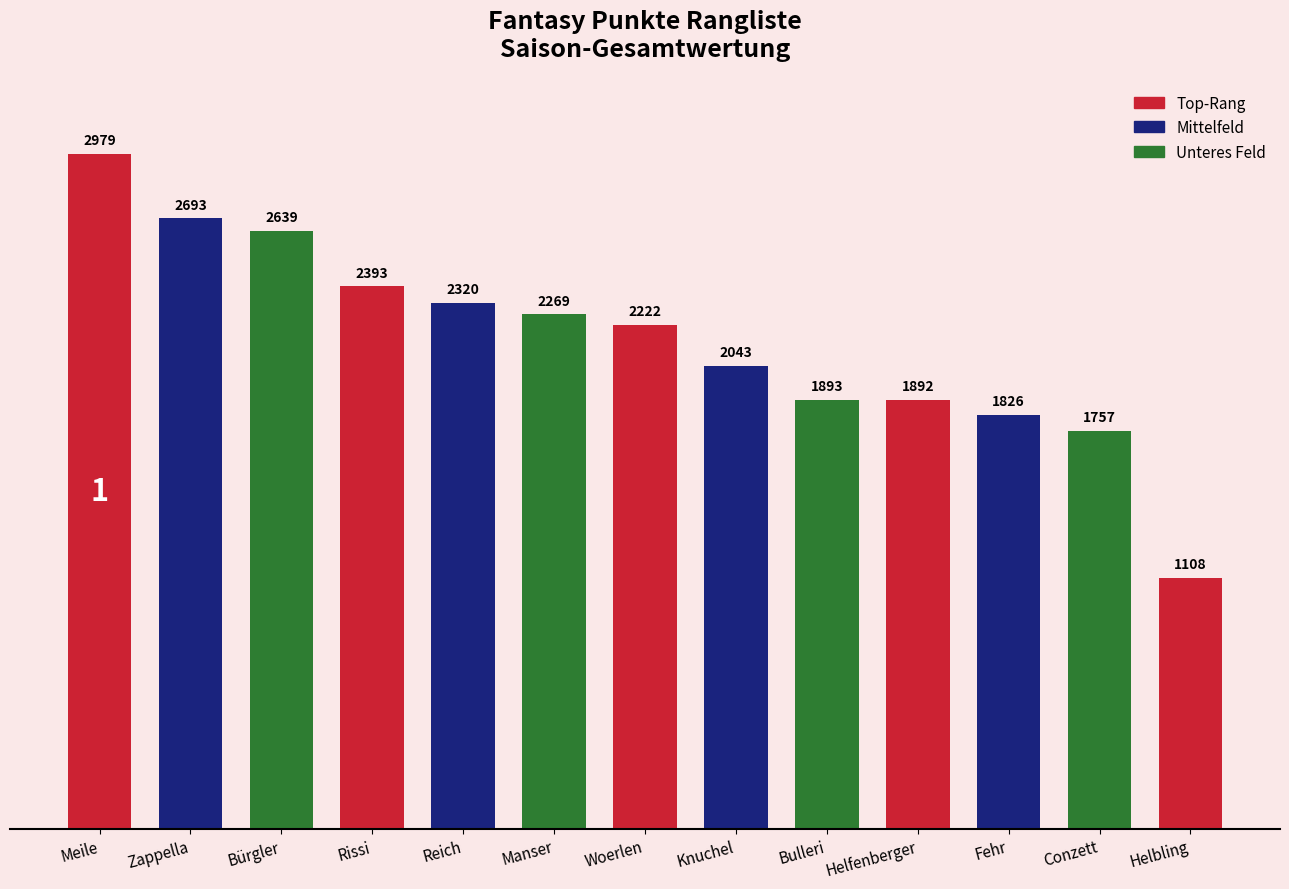

Count the number of categories in the chart.

13